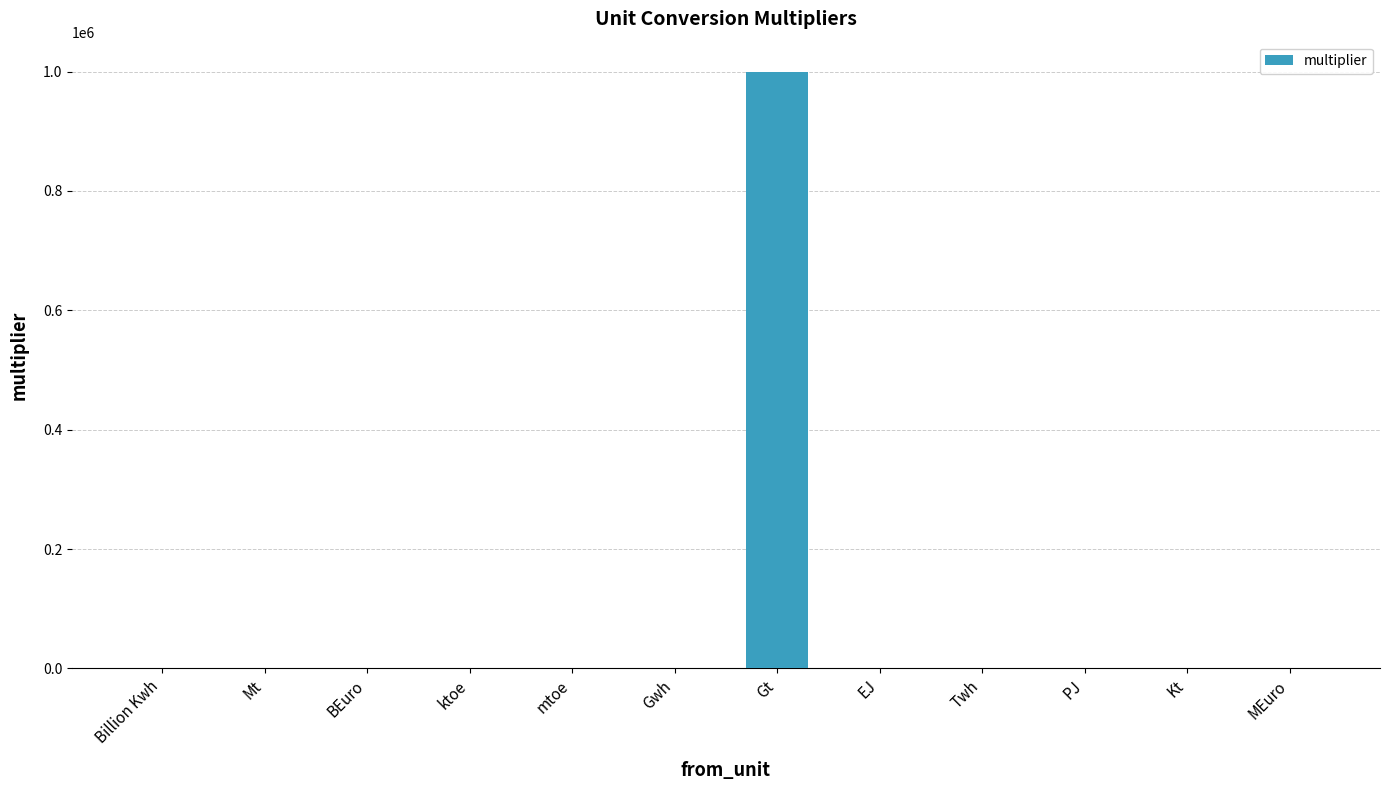

What is the sum of the values at ktoe and PJ?

1.0